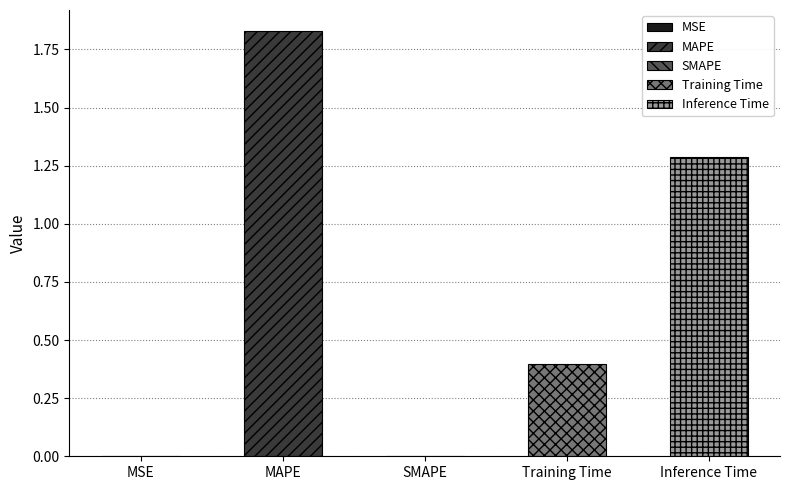

Rank the categories by value from lowest to highest.

SMAPE, MSE, Training Time, Inference Time, MAPE